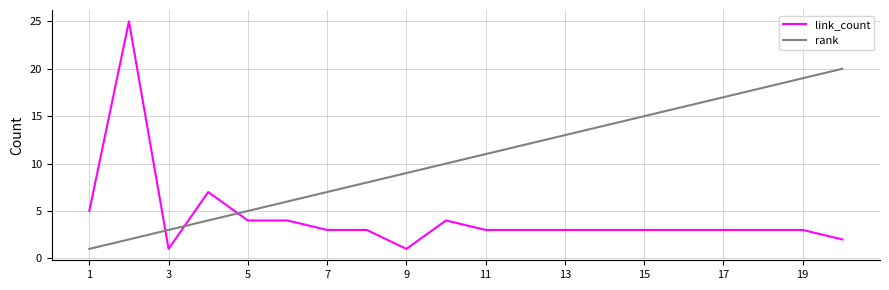

What is the difference between the maximum and second lowest values in the rank series?

18